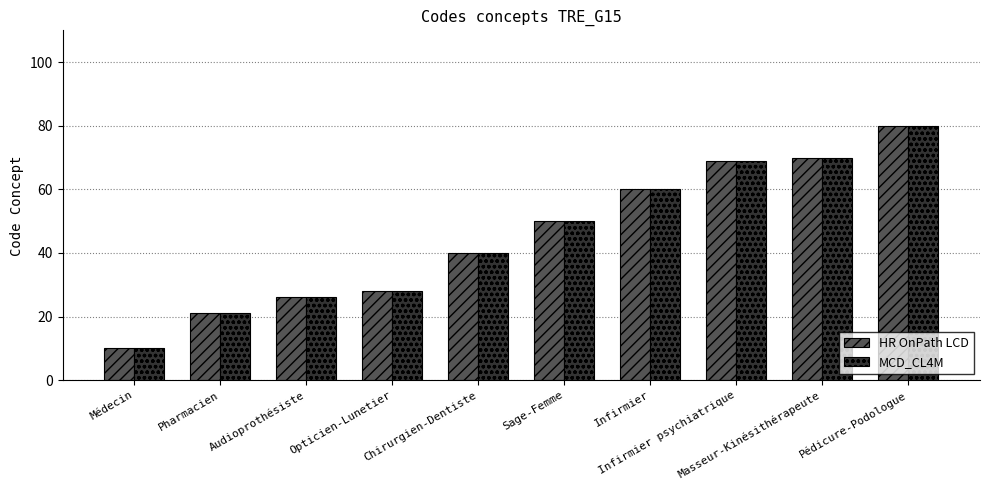

What is the difference between the second highest and minimum values in the HR OnPath LCD series?

60